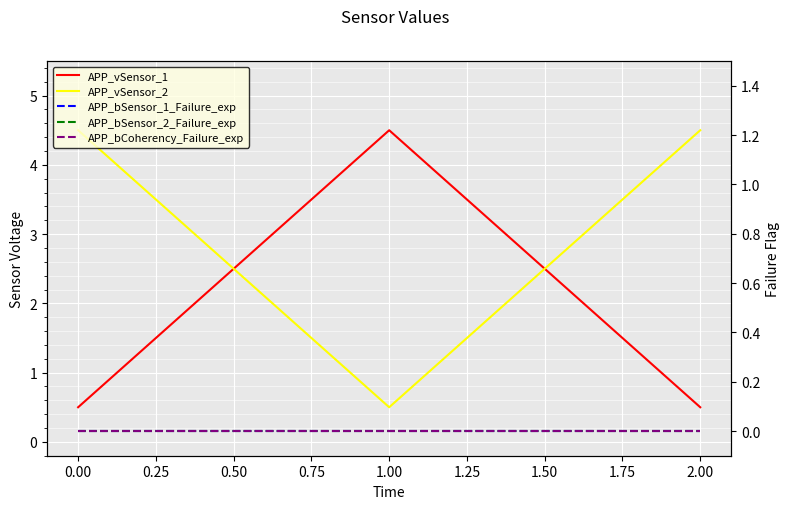

What is the highest value of the APP_vSensor_2 series?

4.5